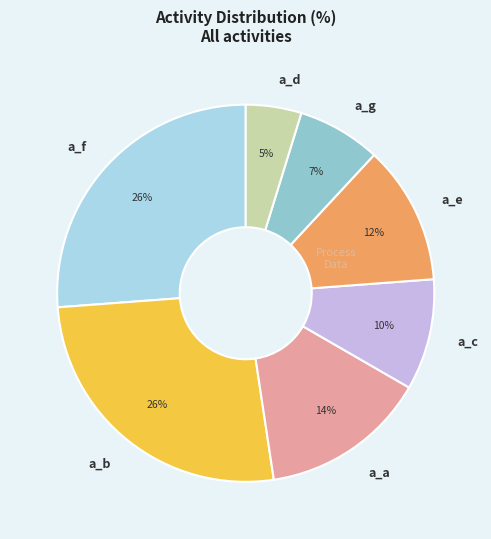

Is the sum of a_g and a_a greater than half?

No